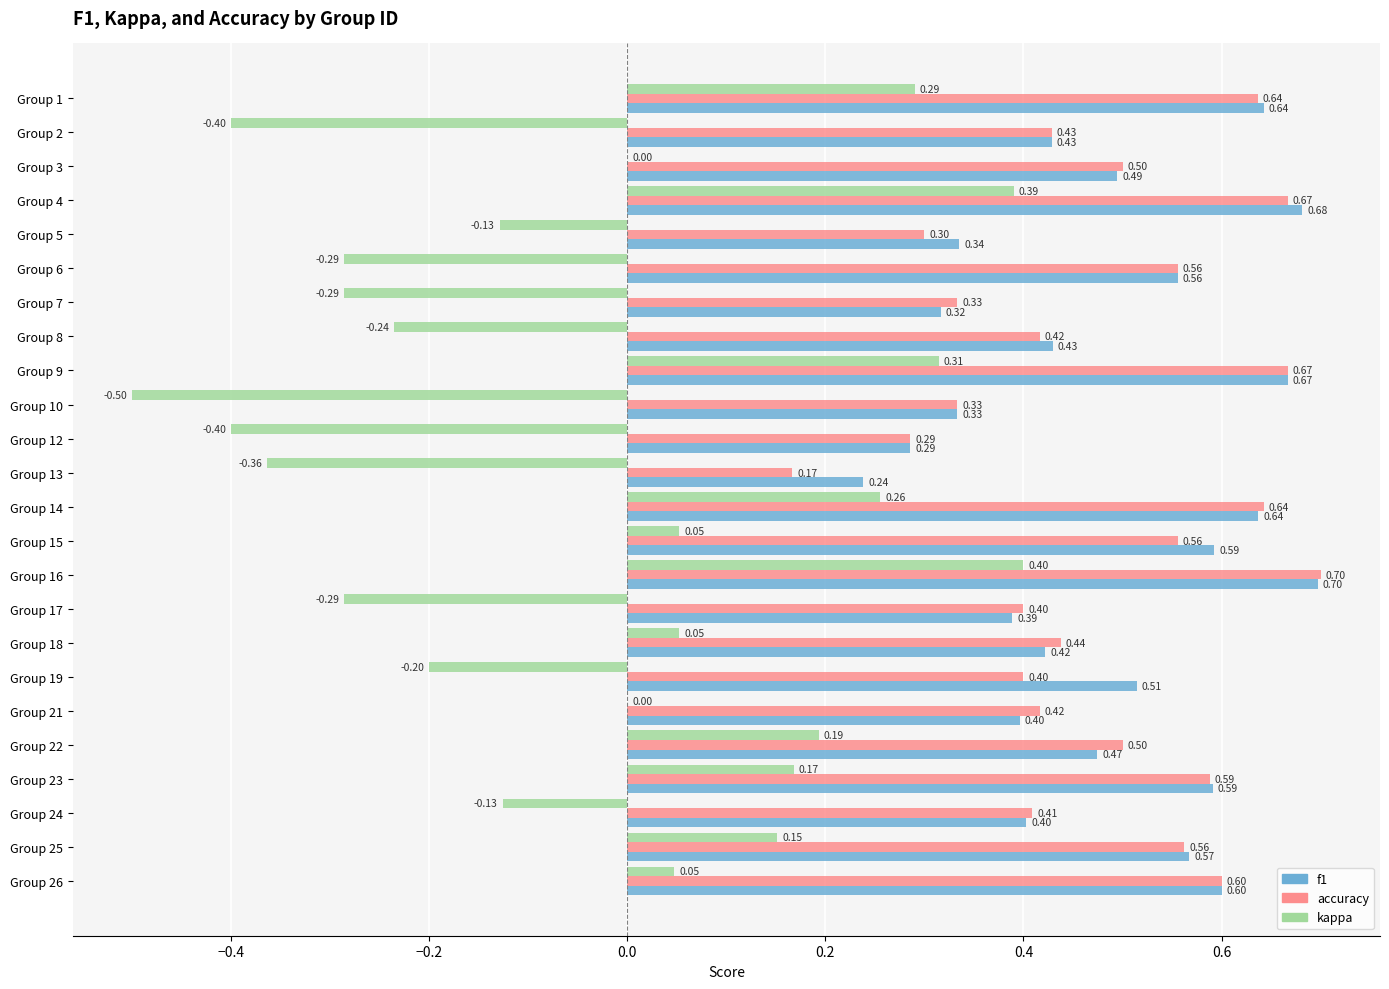

Between Group 2 and Group 3, which series saw the biggest shift?

kappa